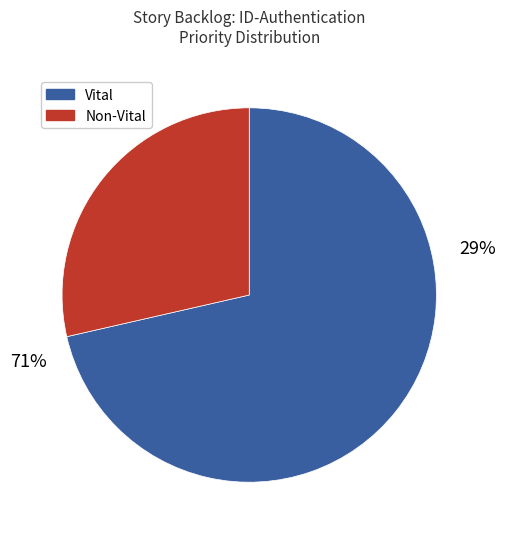

Which category has the biggest portion of the pie?

Vital